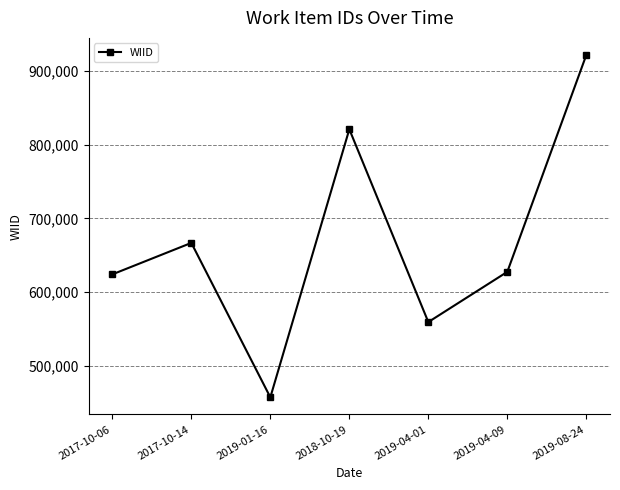

The value at 2017-10-14 is 1042714. True or false?

False